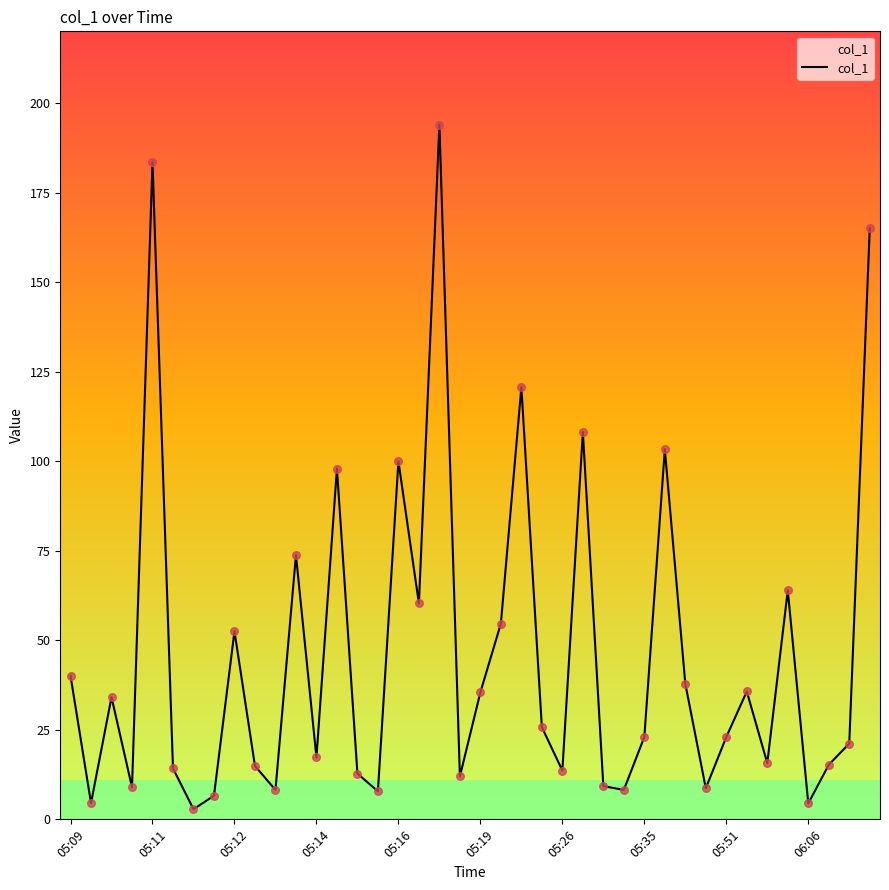

What is the difference between the maximum and minimum values?

191.2